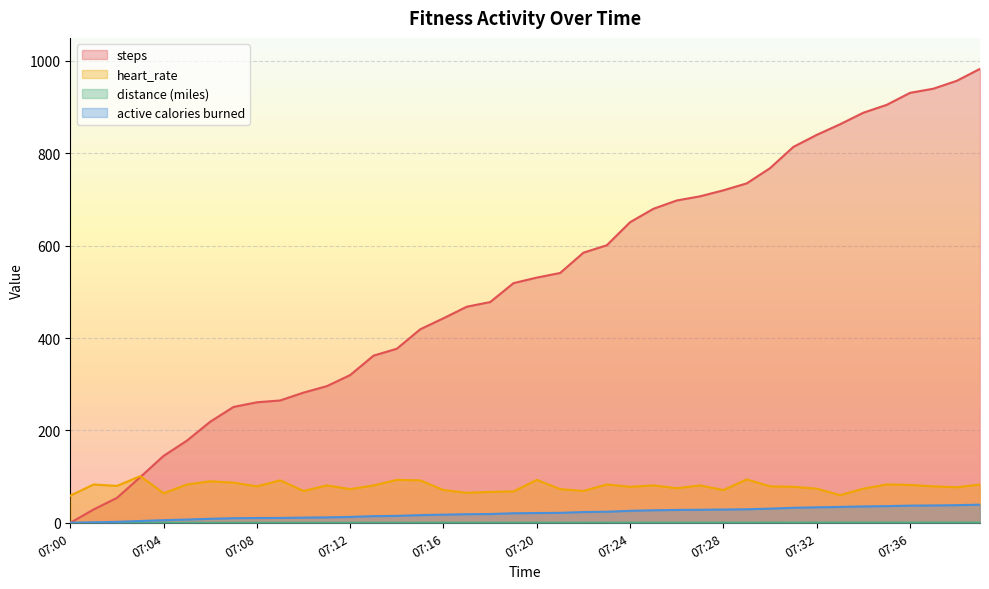

At how many categories does at least one series exceed 912?

4